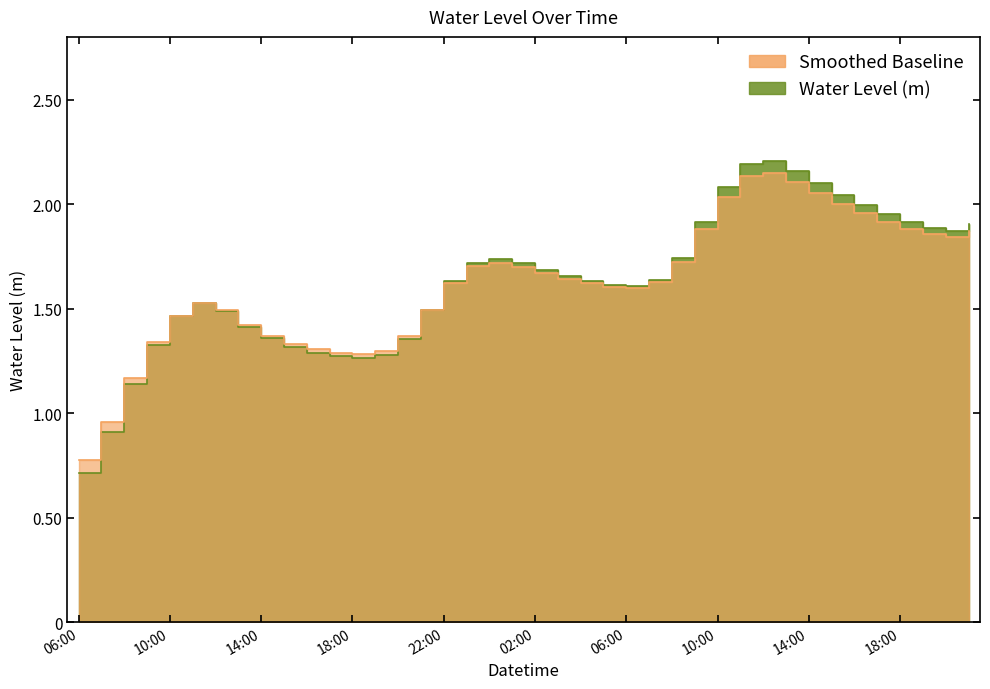

How many points are lower than both their immediate neighbors (excluding endpoints)?

3